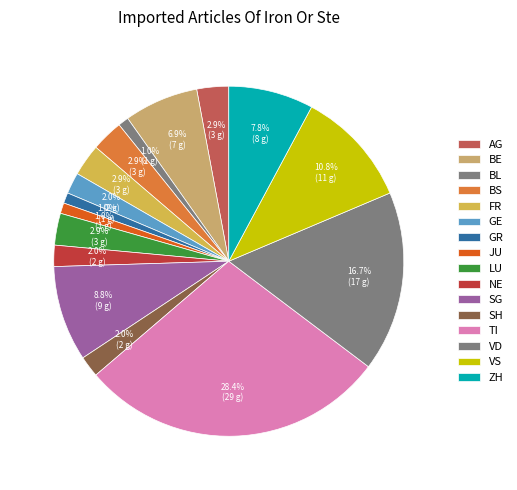

To the nearest percent, what percentage of the pie is AG?

3%